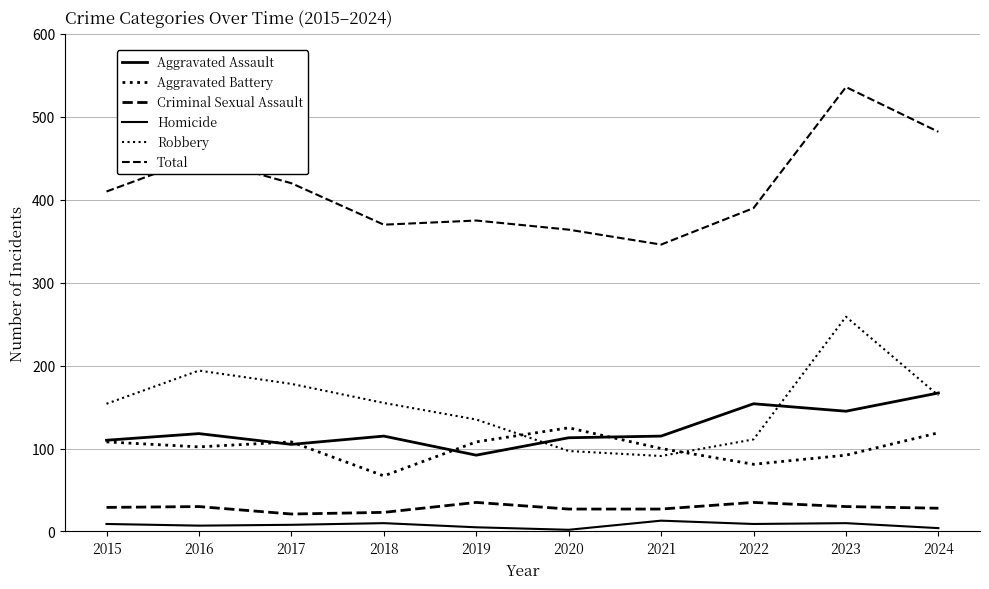

The Robbery series shows 221 at 2019. True or false?

False